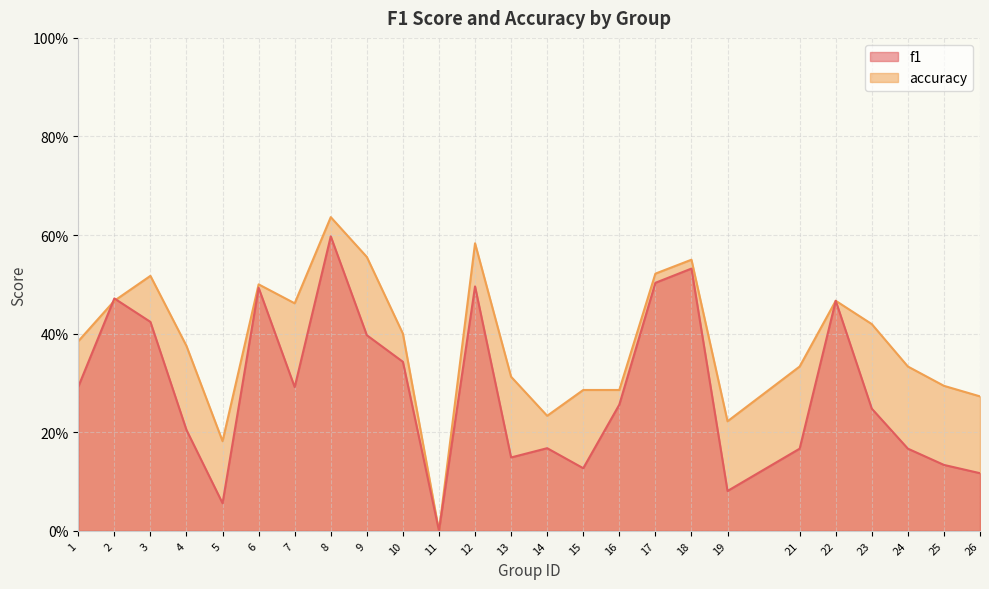

What is the spread (max minus min) of values at 13?

0.2